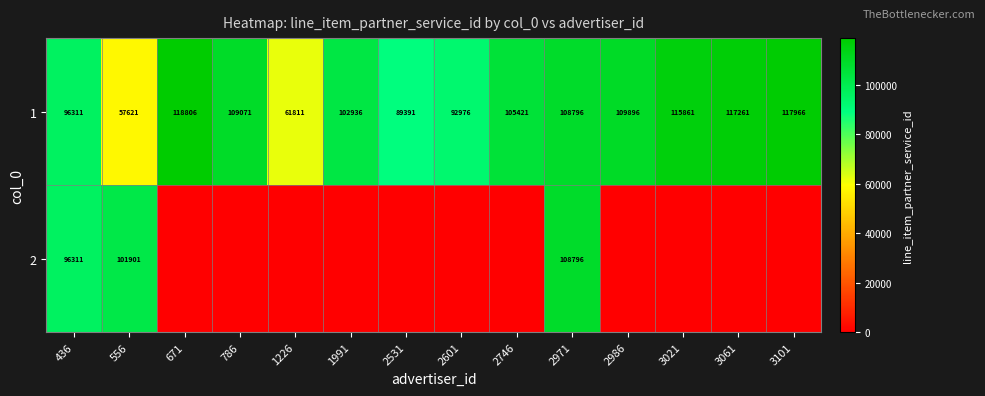

Count the number of data series in this chart.

2